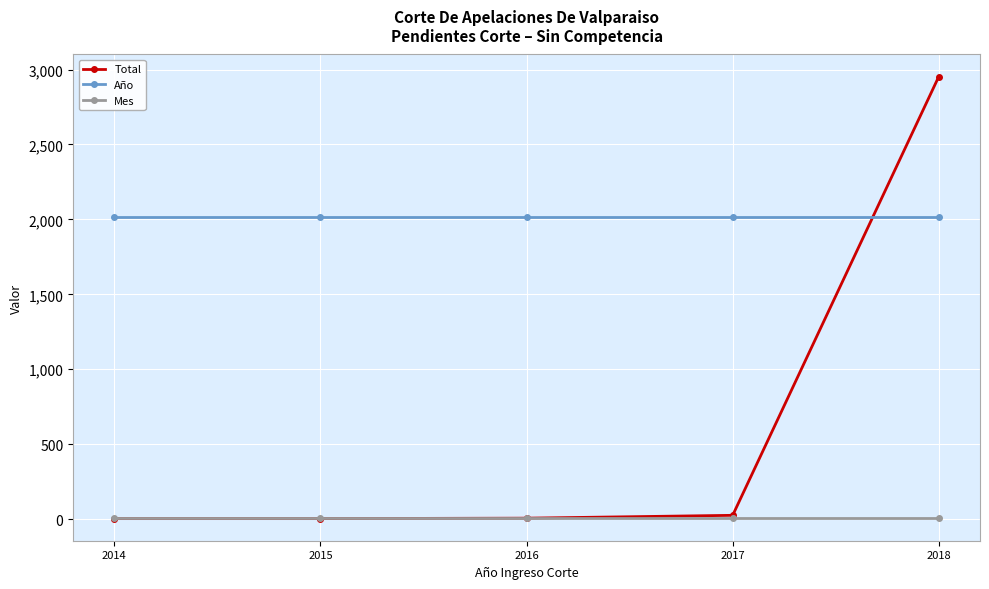

What is the sum of all Mes values?

50